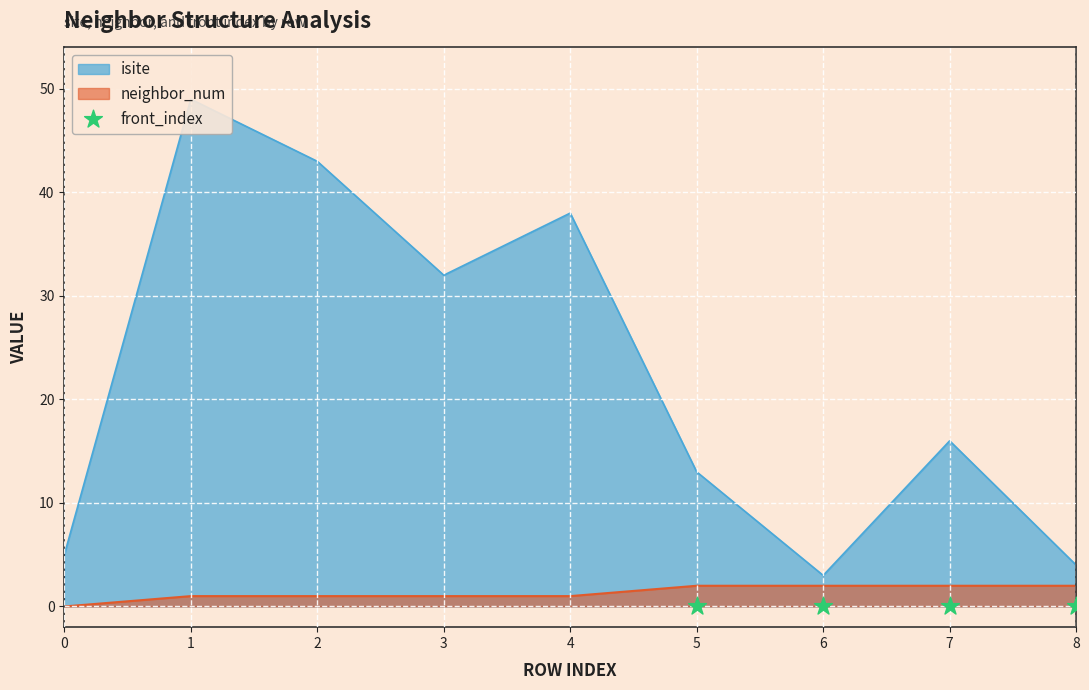

At how many categories does at least one series exceed 11?

6